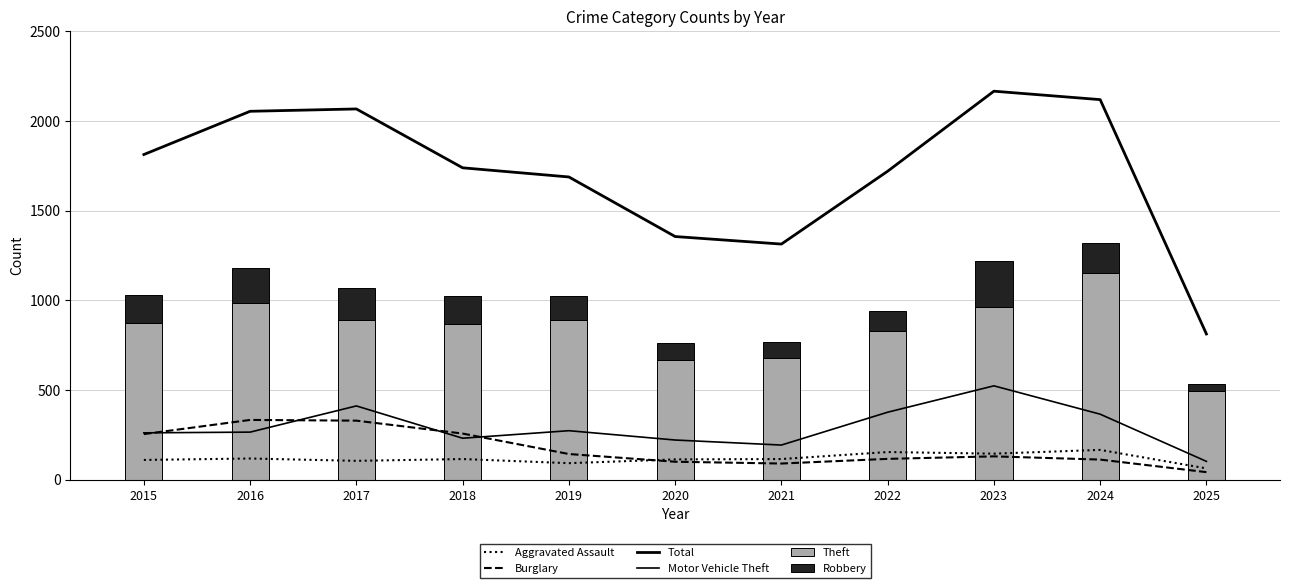

List the labels in order of Theft value, smallest first.

2025, 2020, 2021, 2022, 2018, 2015, 2019, 2017, 2023, 2016, 2024